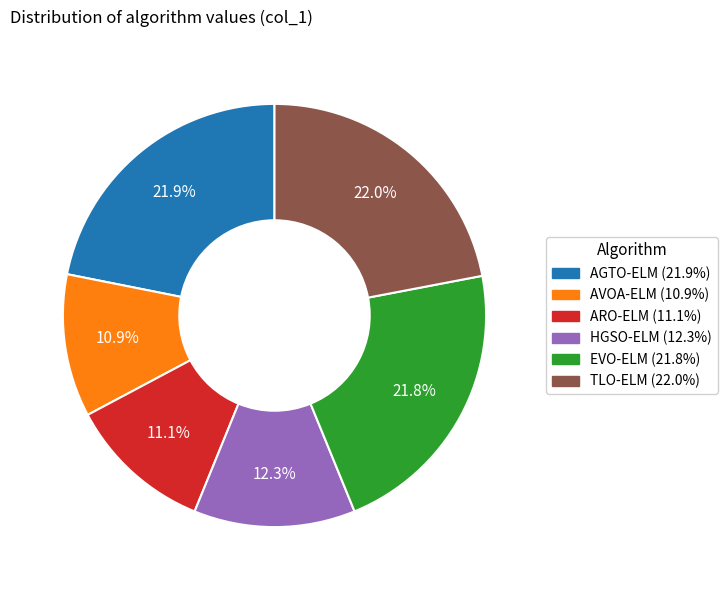

What percentage is the AGTO-ELM slice, to the nearest percent?

22%